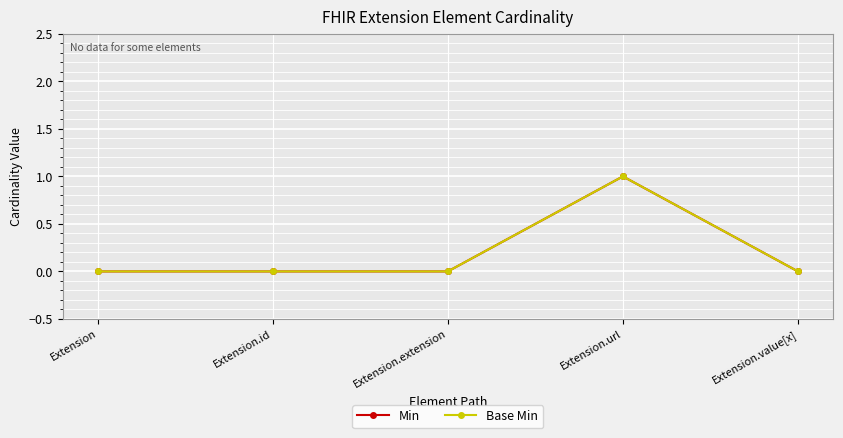

Reading left to right, transcribe all the data shown in this chart.

Min: 0	0	0	1	0
Base Min: 0	0	0	1	0